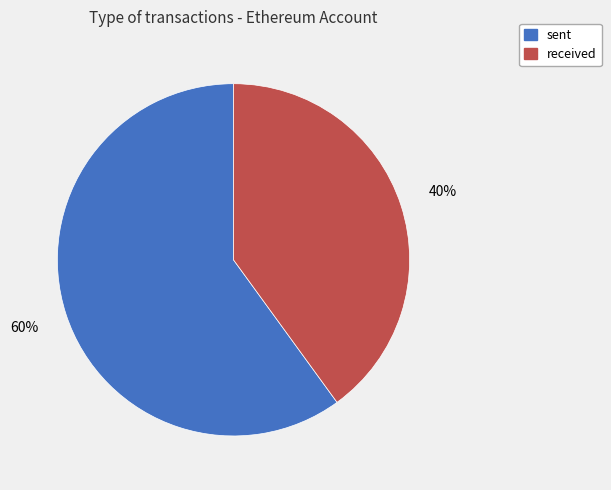

Between sent and received, which is larger?

sent